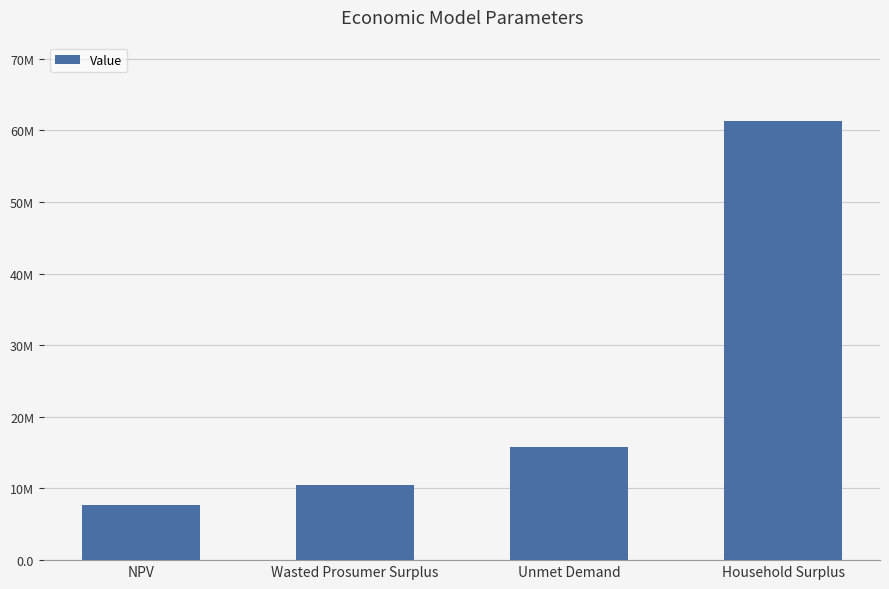

Are the bars horizontal?

No